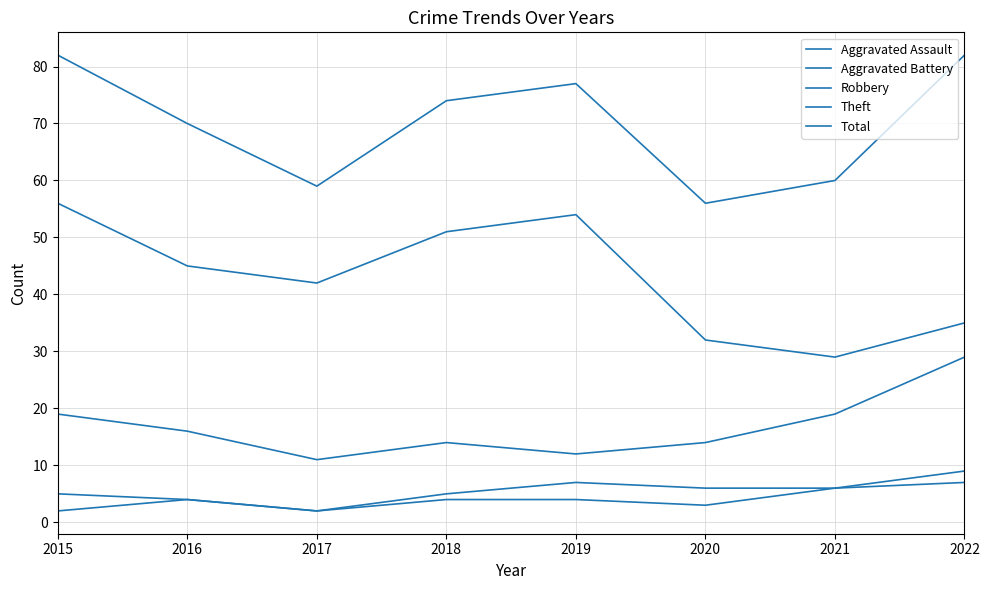

Does the chart have visible grid lines?

Yes